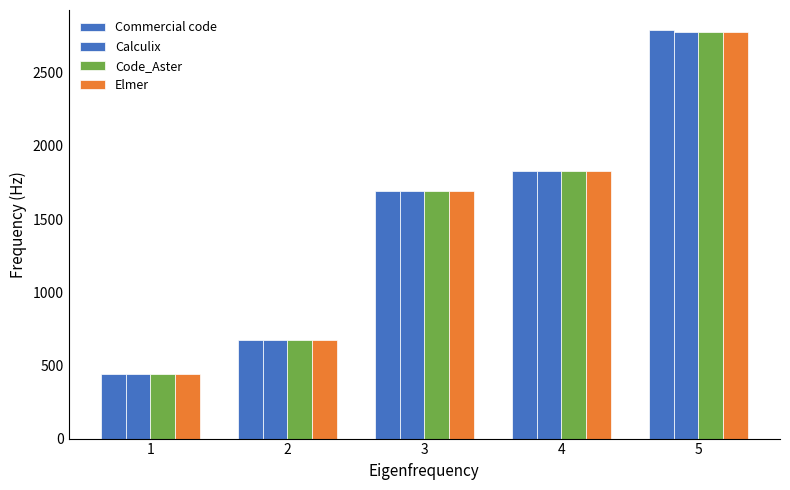

What is the value of the Calculix bar at the 2nd from the left?

673.5